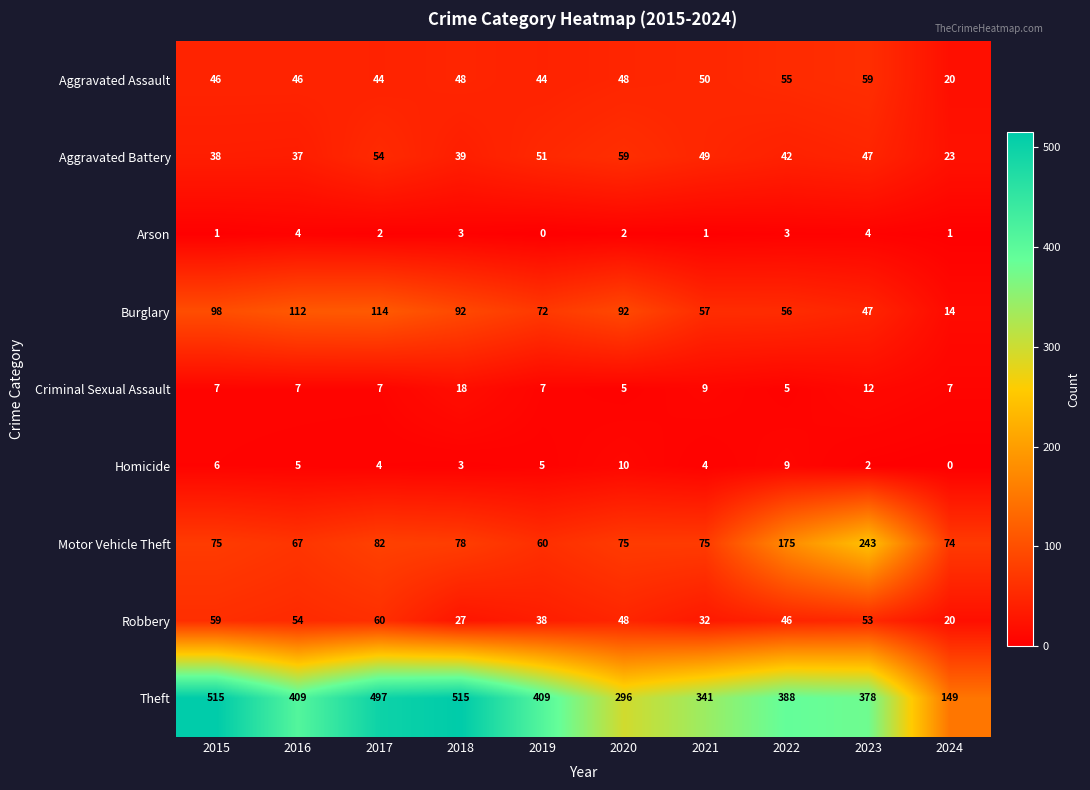

How many data points in Burglary are less than 92?

5